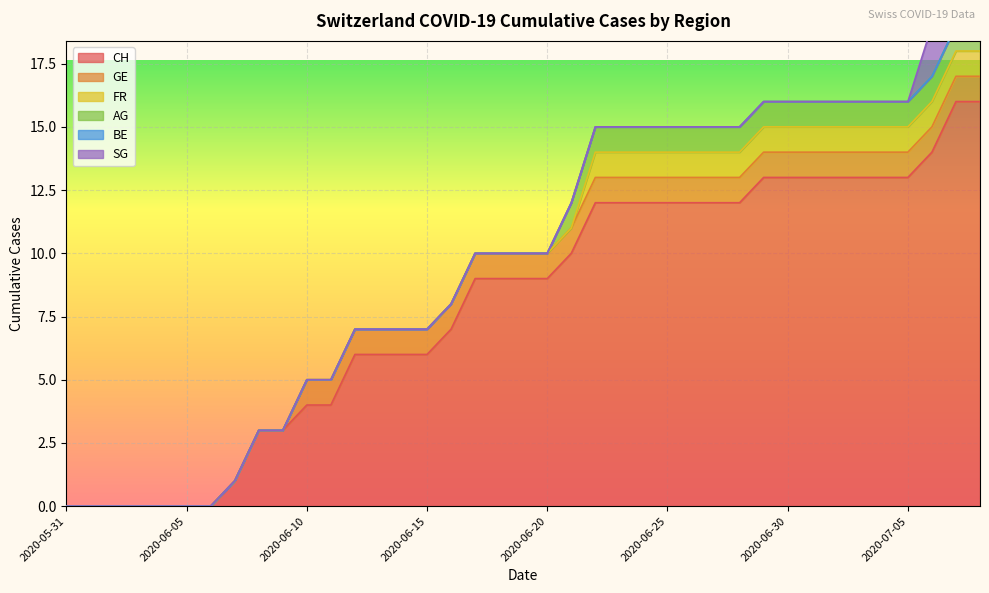

What is the average value of the GE series?

1